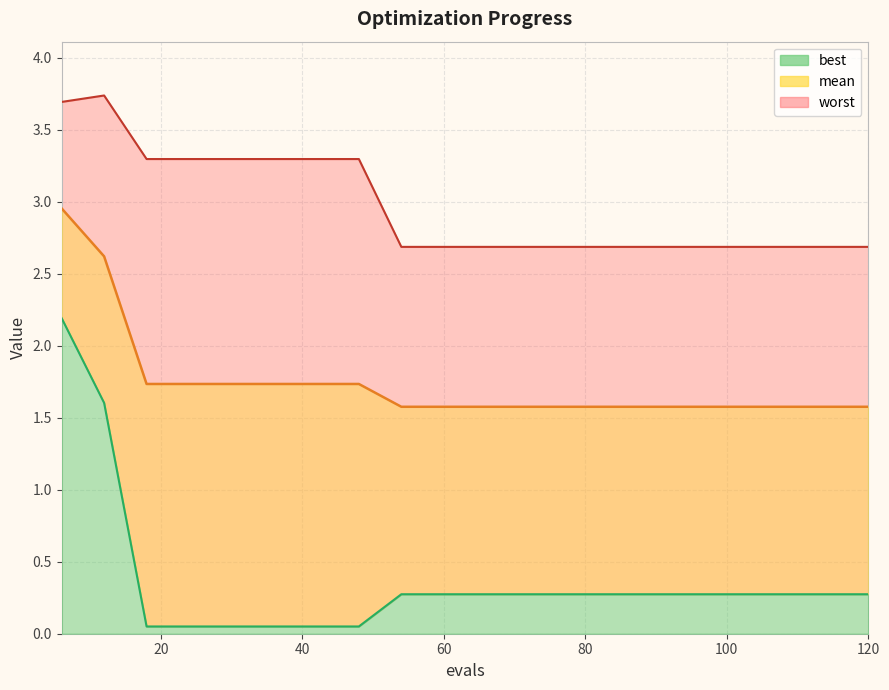

What are all the series names shown in the legend?

mean, best, worst